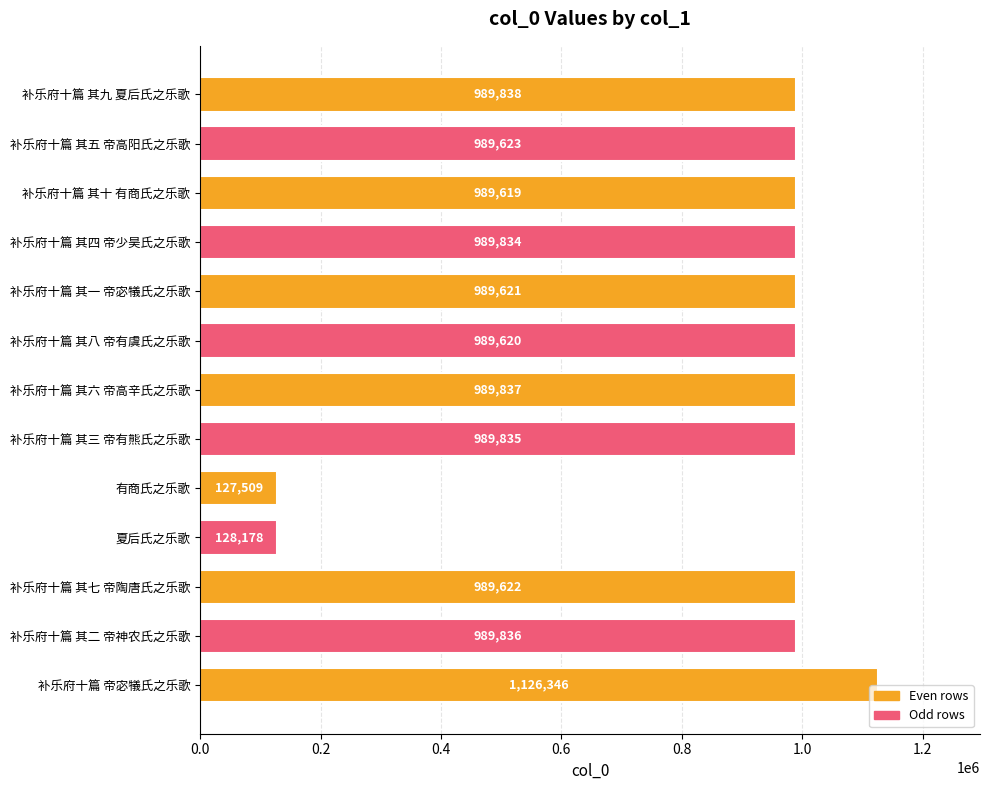

Reading top to bottom, what are all the values shown in this chart?

989838	989623	989619	989834	989621	989620	989837	989835	127509	128178	989622	989836	1126346